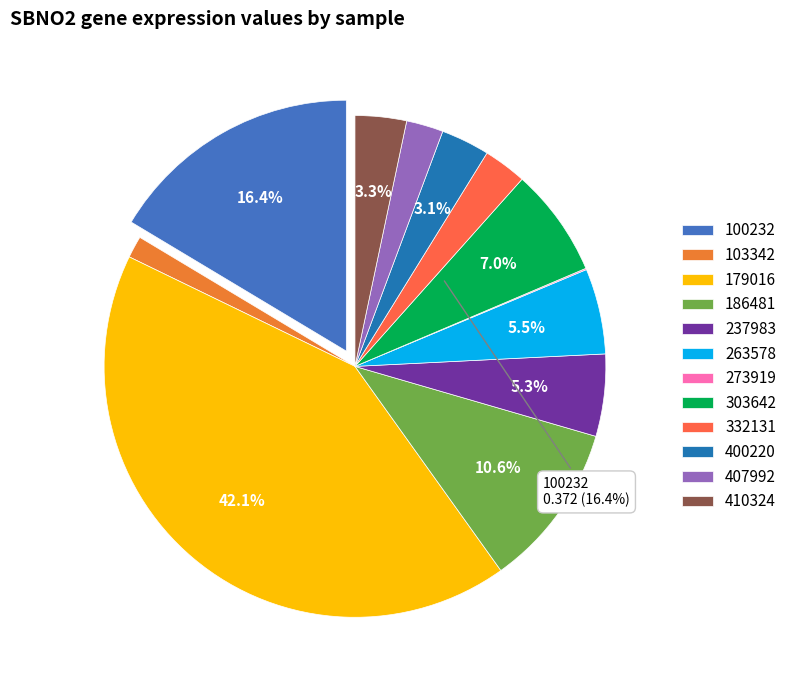

To the nearest percent, what is the combined percentage of 179016 and 303642?

49%